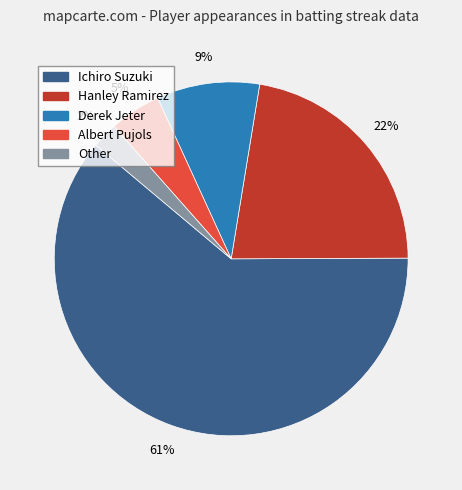

Does Ichiro Suzuki account for over 50% of the chart?

Yes